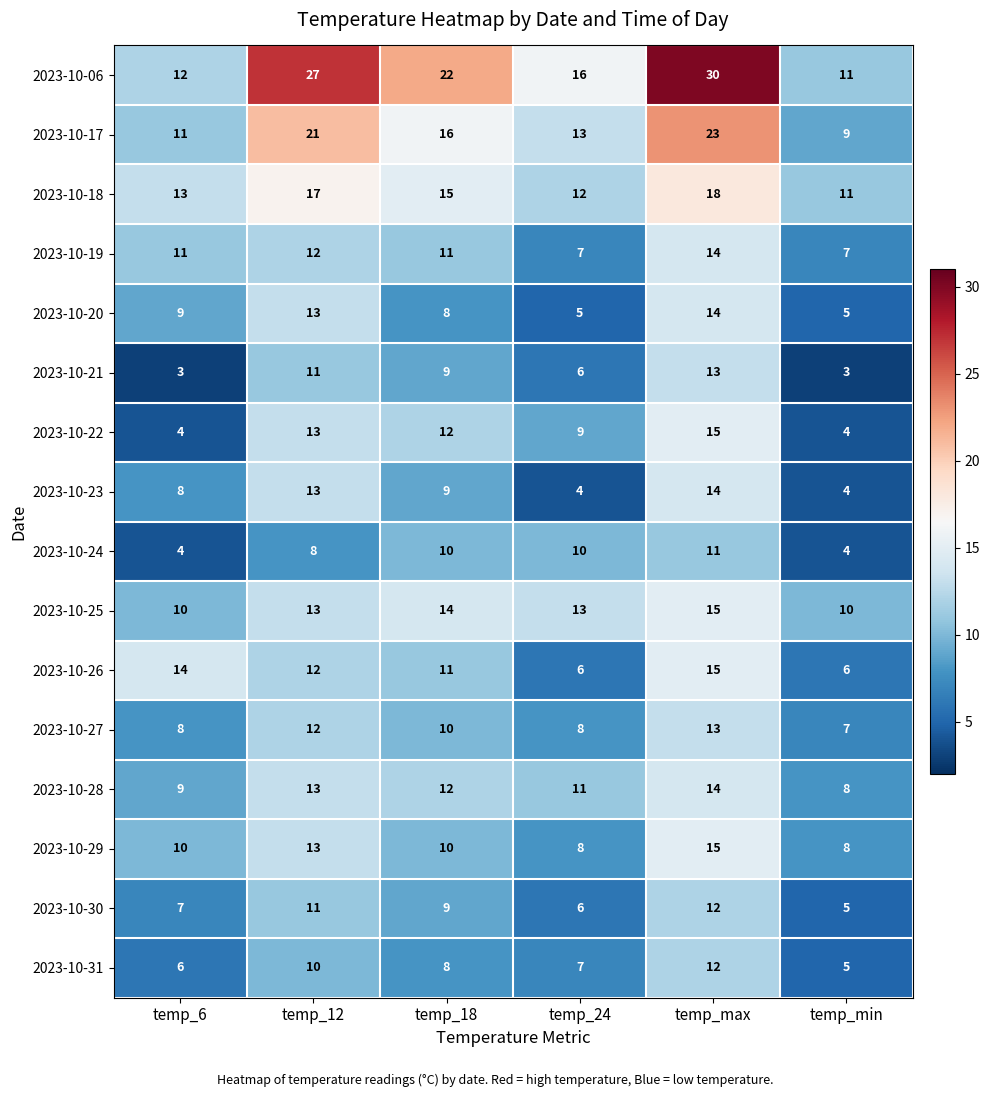

At which category is the sum across all series the highest?

temp_max